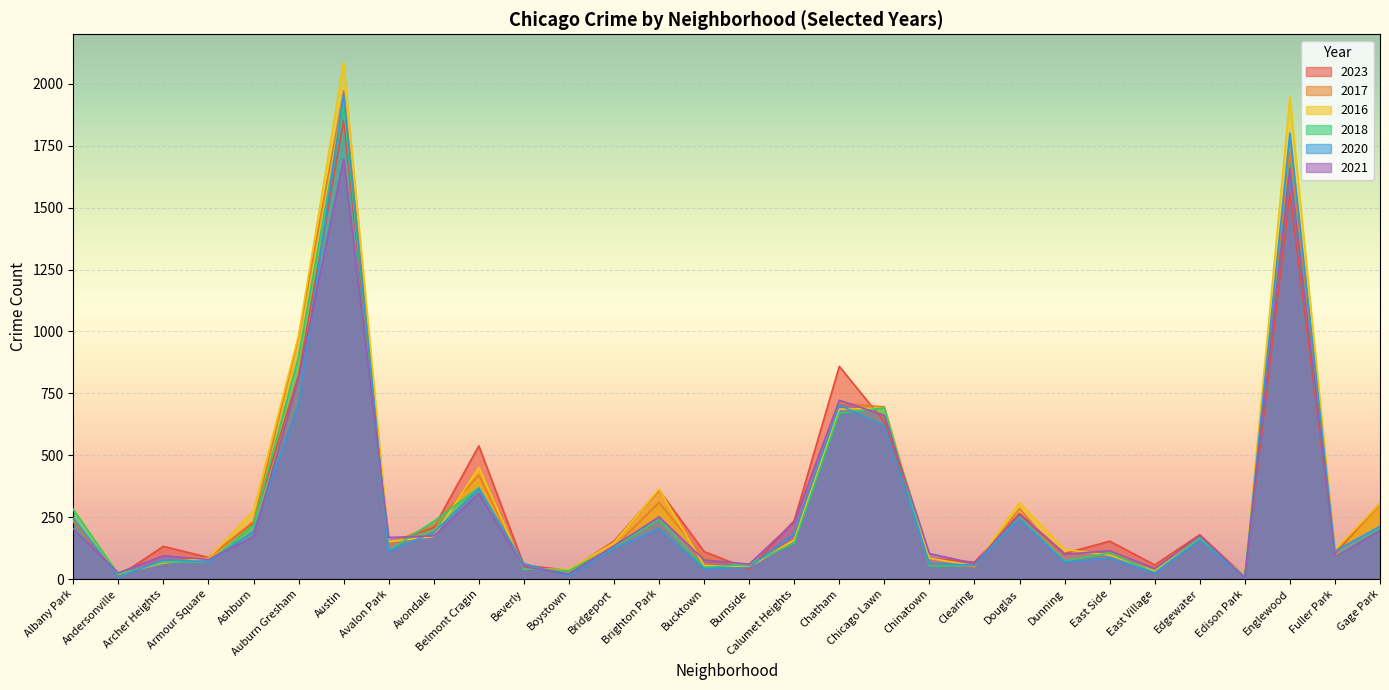

At Burnside, list the series in order from largest to smallest.

2018, 2021, 2017, 2016, 2020, 2023